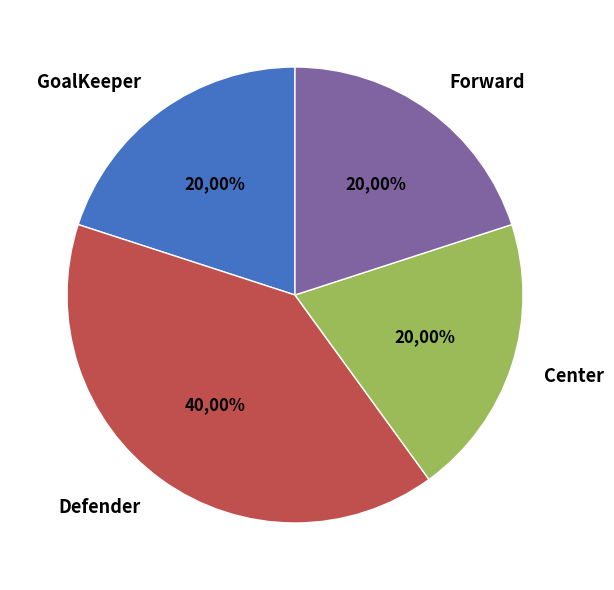

What portion of the pie excludes Defender?

60.0%